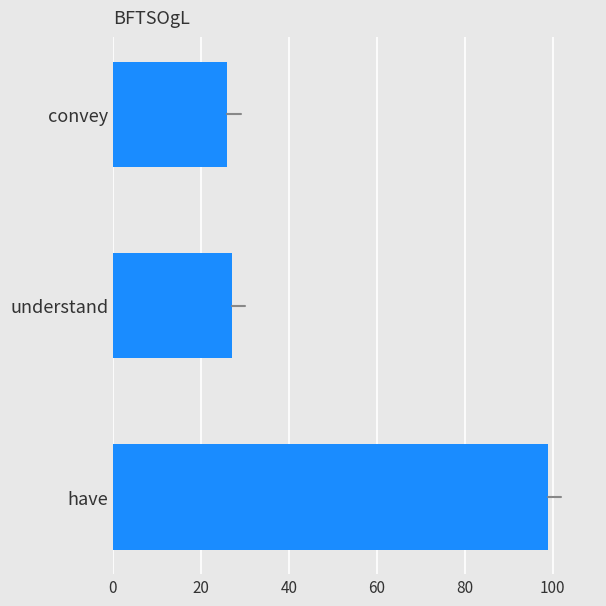

What is the sum of all values?

152